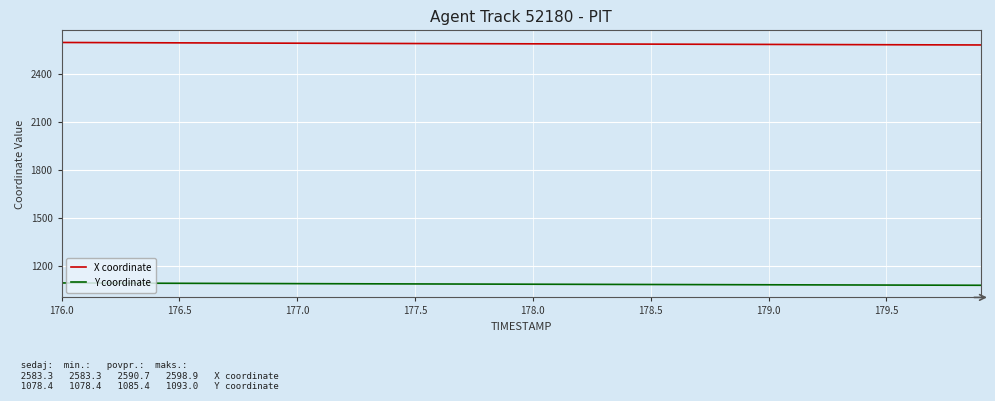

What is the smallest value displayed?

1078.4